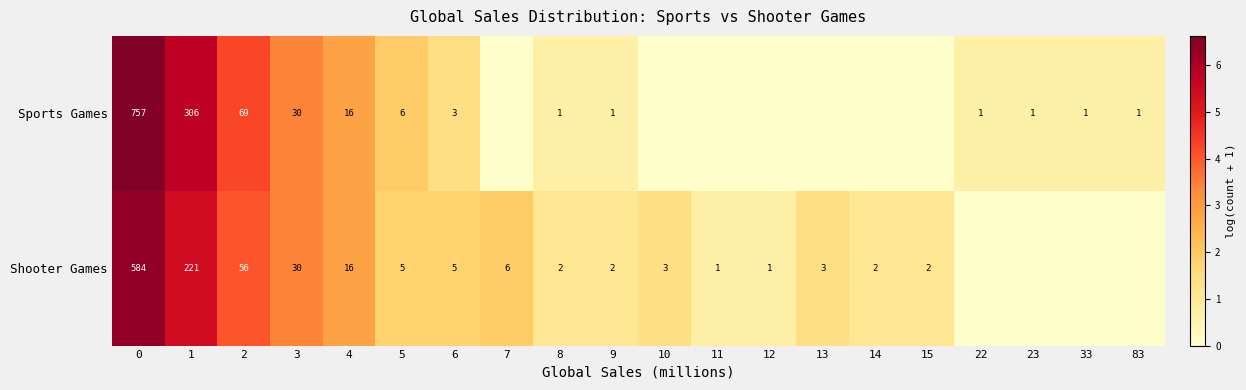

What is the total value across all series at 8?

3